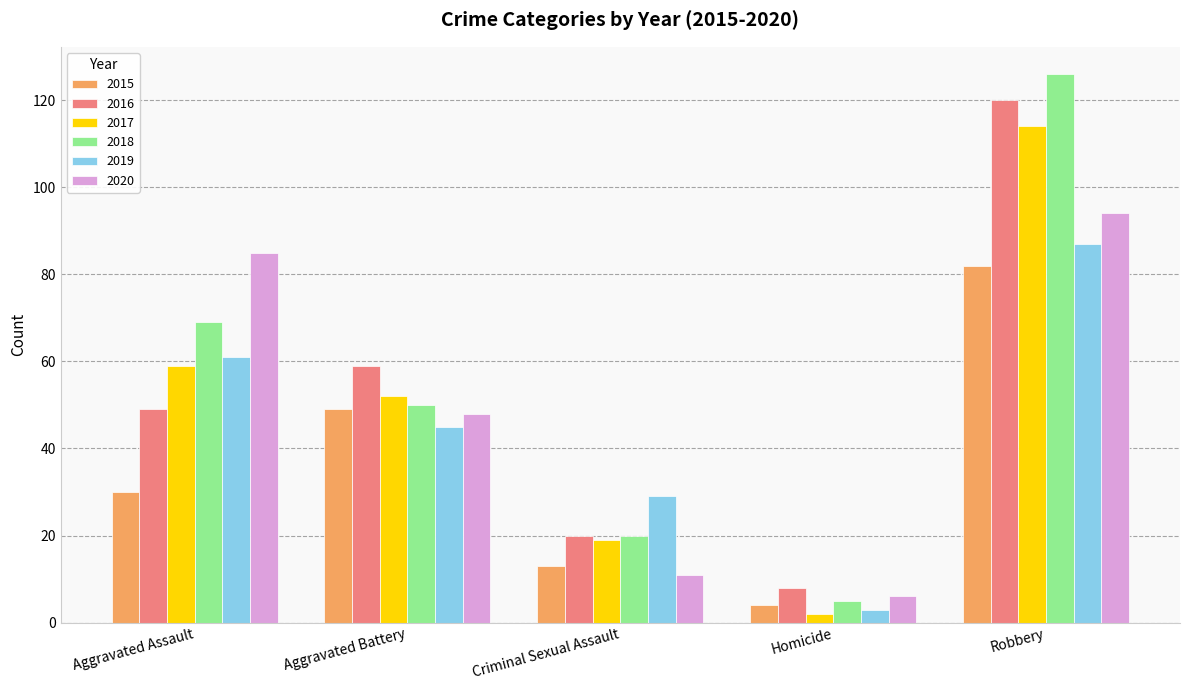

Reading left to right, what are all the values shown in this chart?

2015: 30	49	13	4	82
2016: 49	59	20	8	120
2017: 59	52	19	2	114
2018: 69	50	20	5	126
2019: 61	45	29	3	87
2020: 85	48	11	6	94